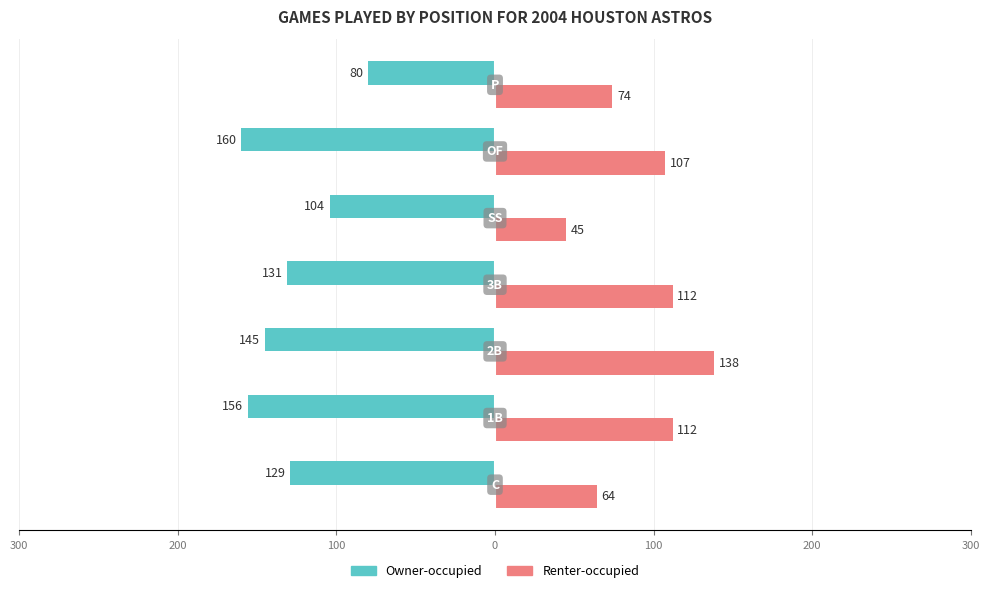

Reading left to right, extract all data points from this chart.

Owner-occupied: -129	-156	-145	-131	-104	-160	-80
Renter-occupied: 64	112	138	112	45	107	74